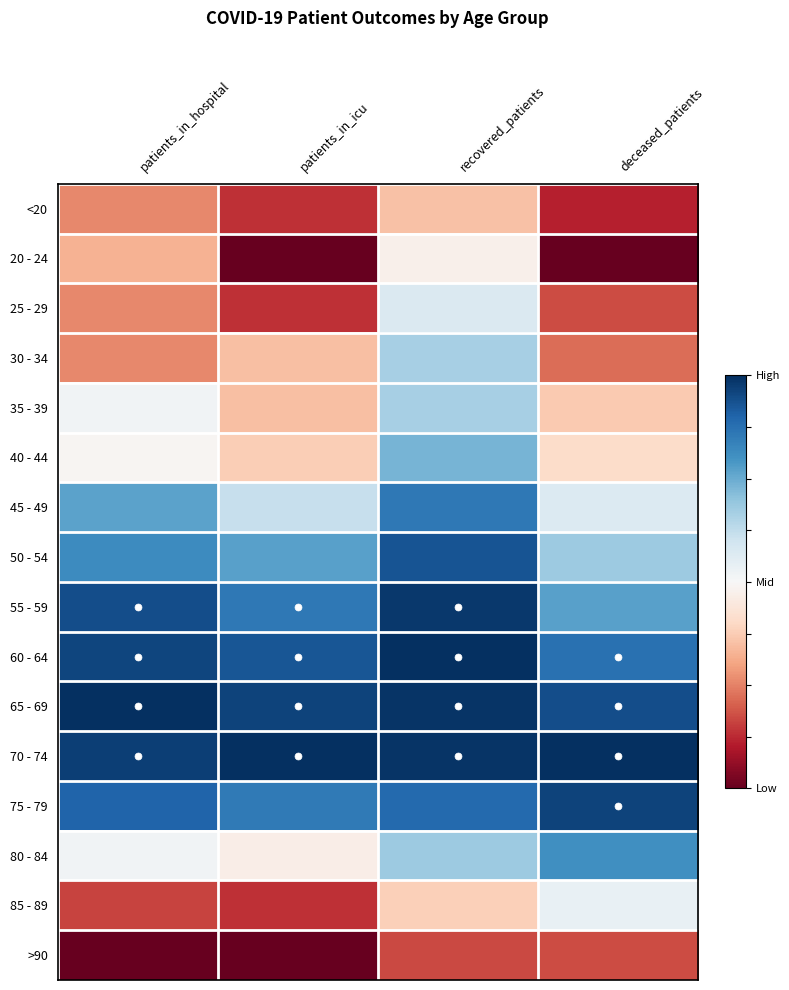

At patients_in_hospital, list the series in order from smallest to largest.

>90, 85 - 89, <20, 25 - 29, 30 - 34, 20 - 24, 40 - 44, 35 - 39, 80 - 84, 45 - 49, 50 - 54, 75 - 79, 55 - 59, 60 - 64, 70 - 74, 65 - 69